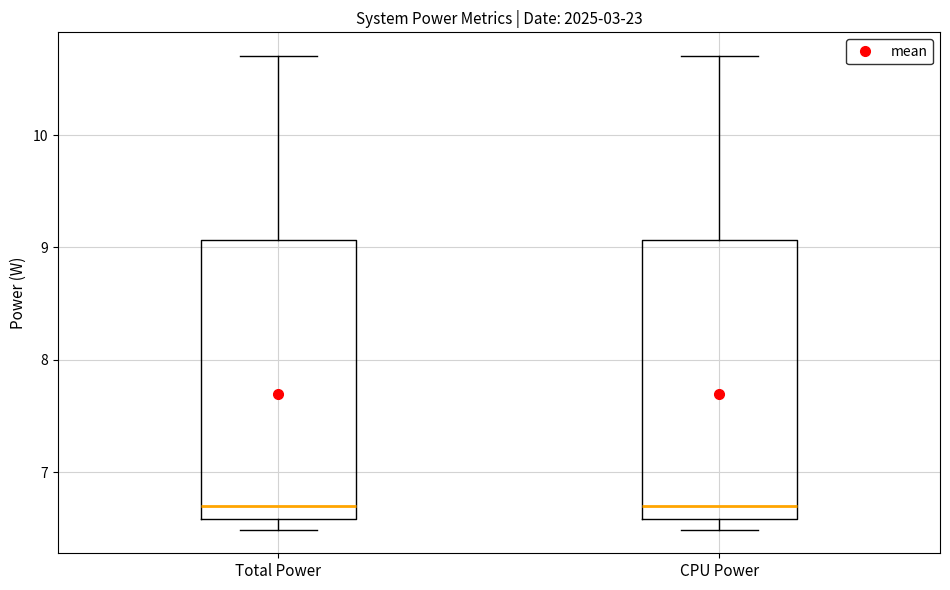

Reading left to right, transcribe this box plot: for each box, give where its median line is, the range the box spans, and where its two whiskers end, as read against the y-axis. The values are not printed on the chart, so give them approximately, as read against the axis.

Total Power: median 6.7, box 6.6 to 9.1, whiskers 6.5 to 10.7
CPU Power: median 6.7, box 6.6 to 9.1, whiskers 6.5 to 10.7